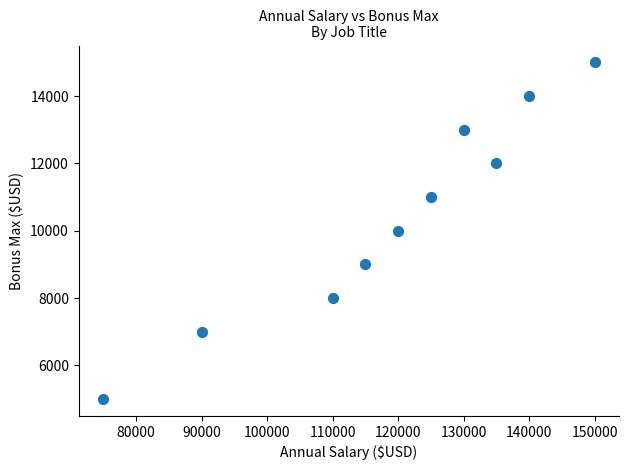

What is the average X value?

119000